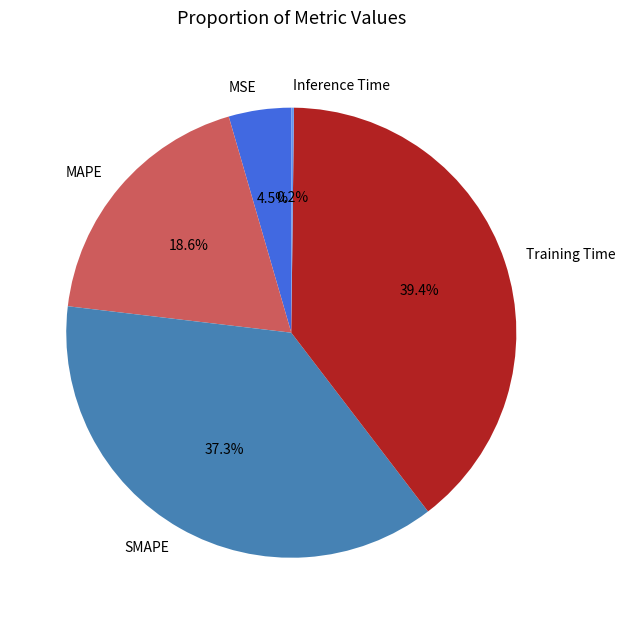

Which category has the biggest portion of the pie?

Training Time